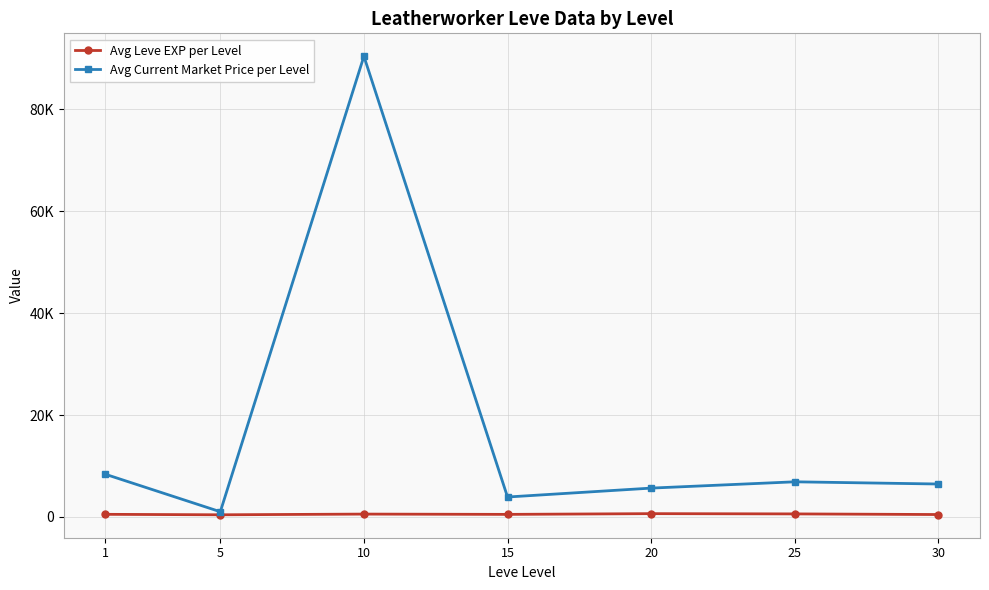

The value of Avg Current Market Price per Level at 15 is 5561.4. True or false?

False